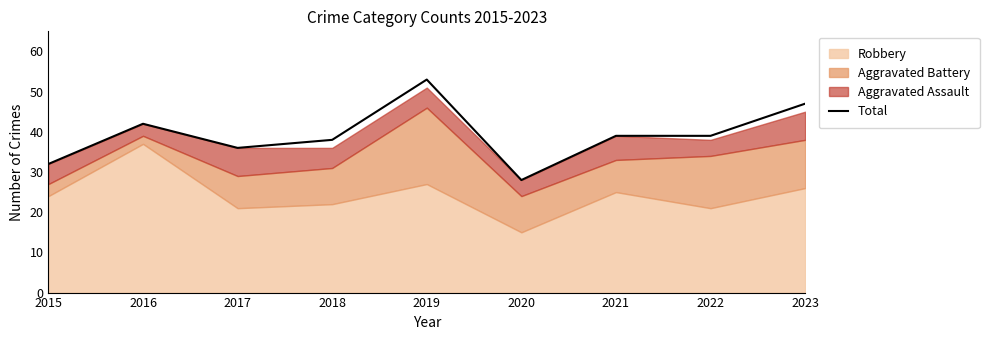

Is it true that the value at 2016 is 42?

True